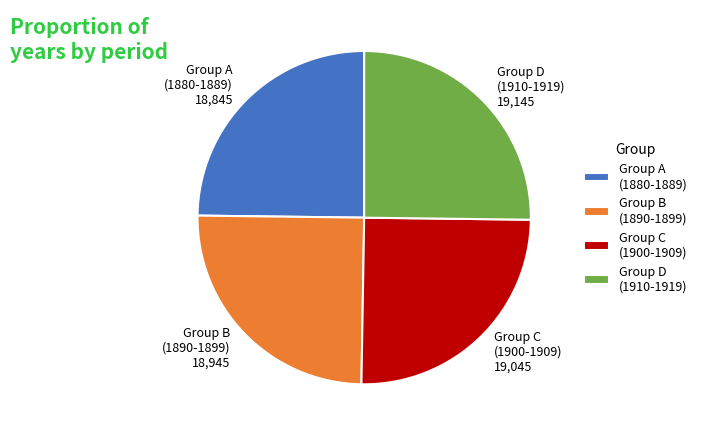

True or false: Group A (1880-1889) accounts for 37% of the total.

False